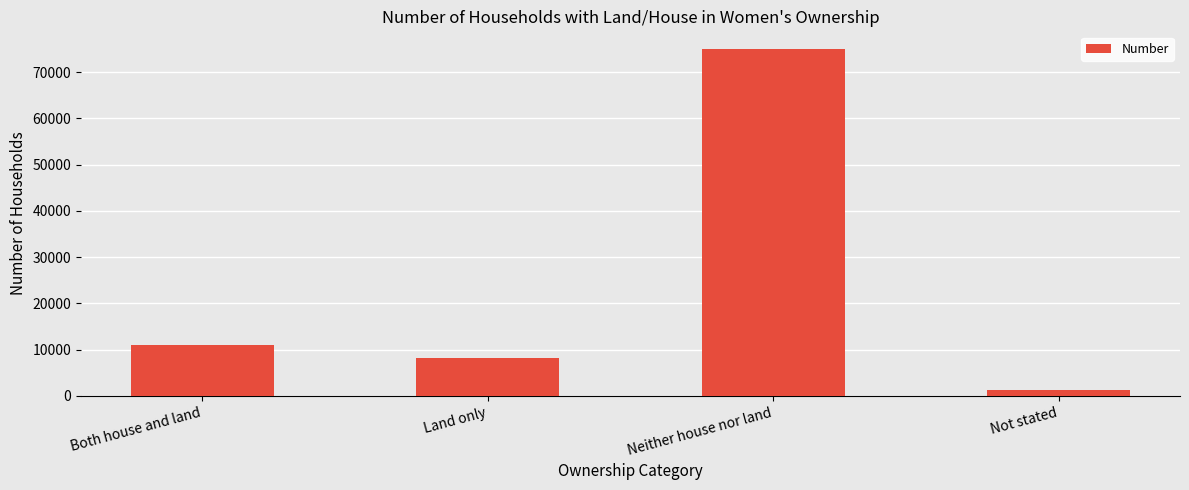

Reading left to right, what are all the values shown in this chart?

Both house and land=10936	Land only=8212	Neither house nor land=75075	Not stated=1293